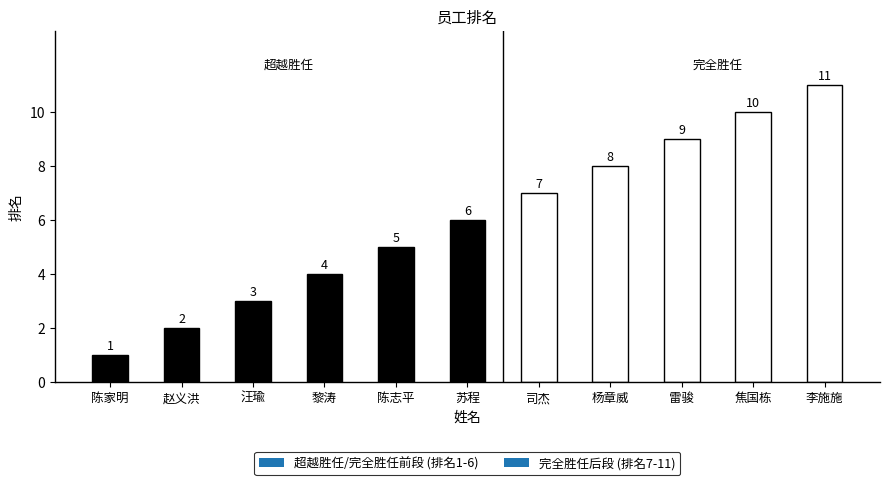

What is the difference between the values at 焦国栋 and 杨章威?

2